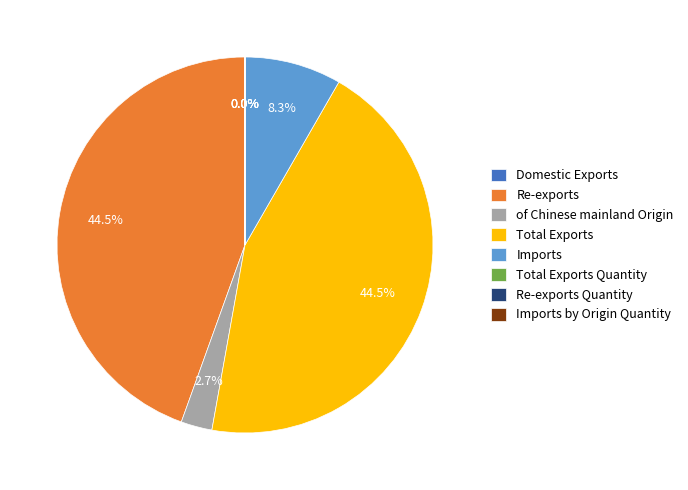

Between Total Exports and Imports, which is larger?

Total Exports